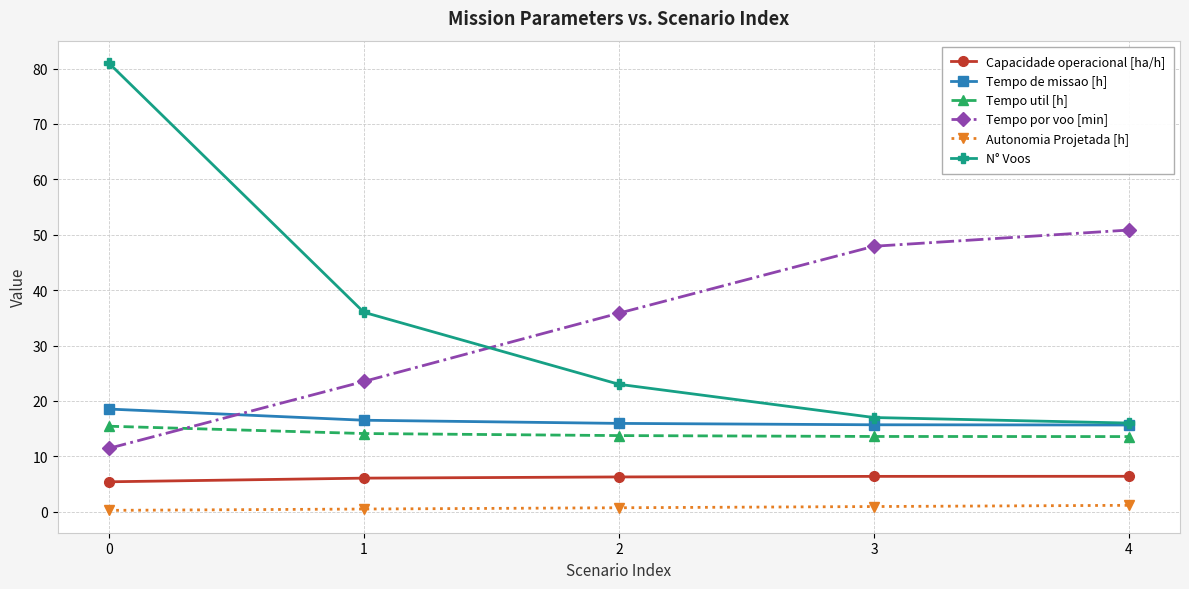

What is the greatest value displayed?

81.0